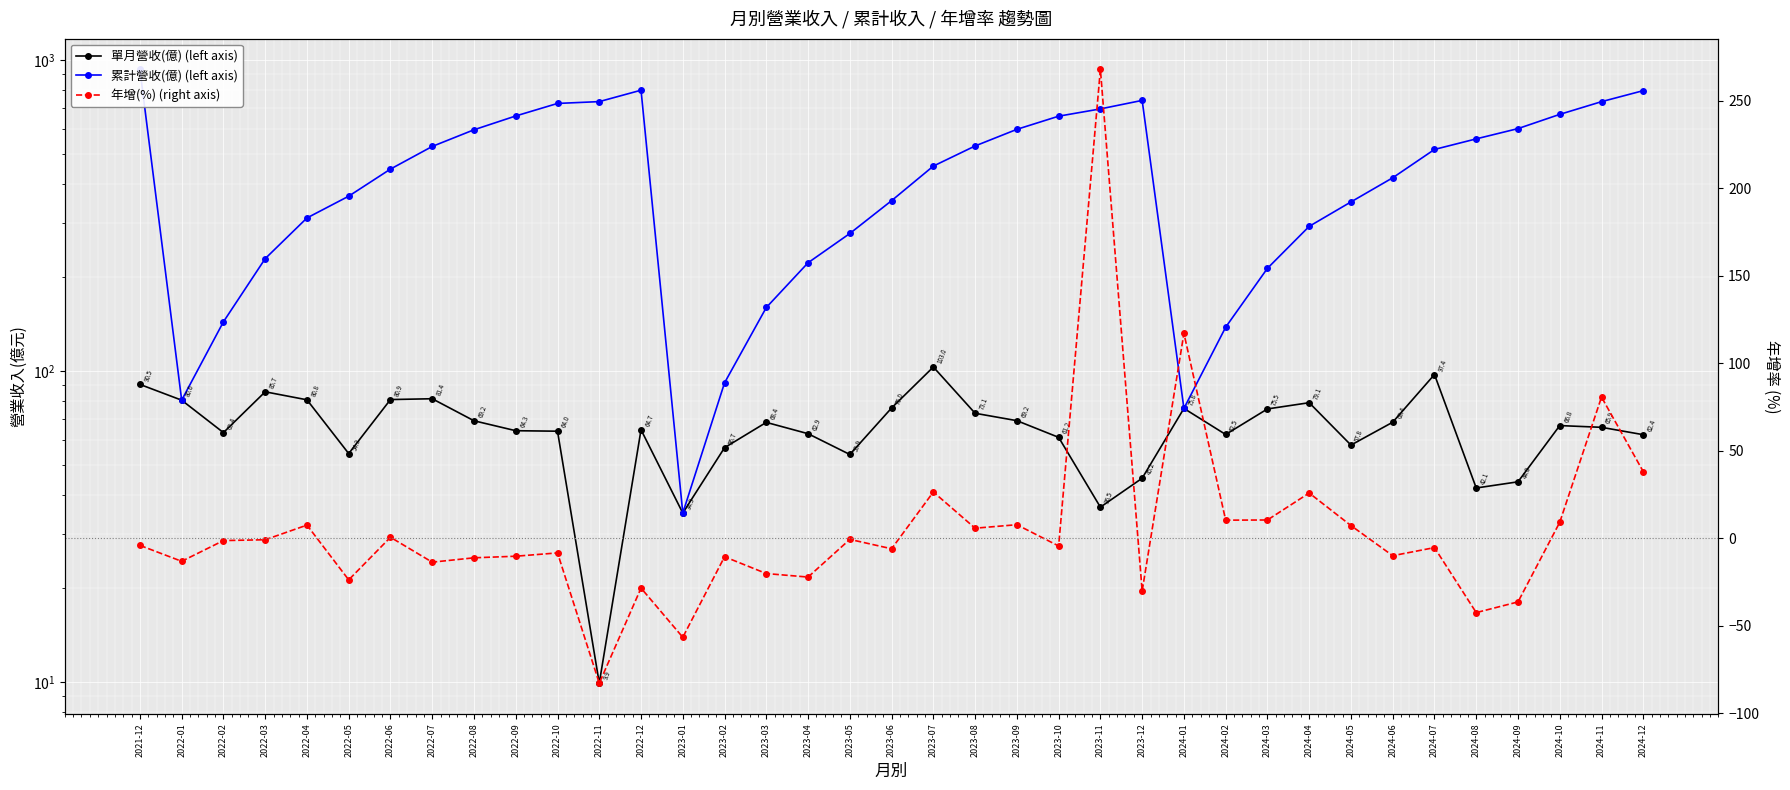

Reading left to right, transcribe all the data shown in this chart.

單月營收(億) (left axis): 90.5	80.6	63.4	85.7	80.8	54.3	80.9	81.4	69.2	64.3	64.0	9.9	64.7	34.9	56.7	68.4	62.9	53.9	76.0	103.0	73.1	69.2	61.2	36.5	45.2	75.8	62.5	75.5	79.1	57.8	68.4	97.4	42.1	44.0	66.8	65.9	62.4
累計營收(億) (left axis): 932.5	80.6	143.9	229.7	310.4	364.7	445.7	527.0	596.2	660.4	724.5	734.4	799.1	34.9	91.6	160.0	222.8	276.7	352.8	455.7	528.9	598.1	659.3	695.8	741.0	75.8	138.3	213.8	291.7	349.5	417.9	515.4	557.4	601.4	668.2	734.1	796.5
年增(%) (right axis): -4.1	-13.2	-1.4	-0.9	7.5	-23.8	0.5	-13.7	-11.2	-10.3	-8.4	-82.8	-28.5	-56.6	-10.6	-20.2	-22.2	-0.7	-6.0	26.4	5.7	7.7	-4.5	267.8	-30.2	117.0	10.3	10.4	25.8	7.2	-10.0	-5.4	-42.5	-36.4	9.1	80.6	38.0